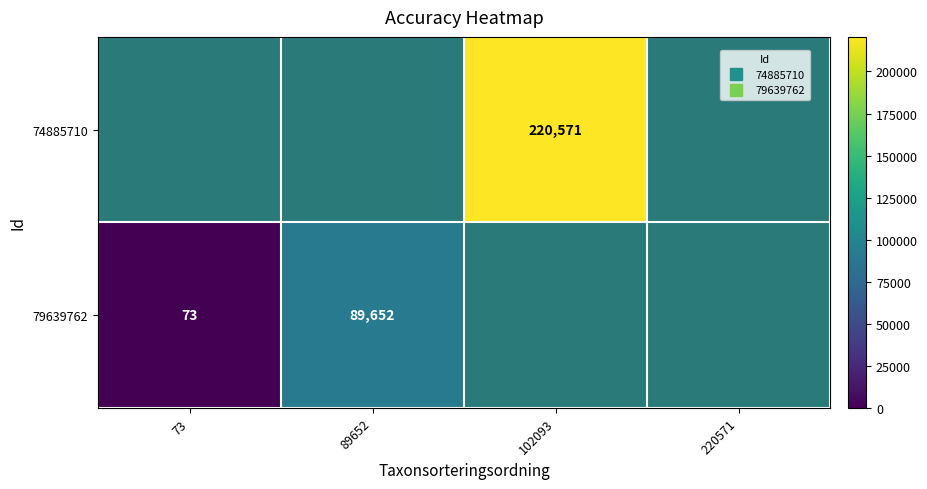

List the series in order of their overall mean, lowest first.

74885710, 79639762